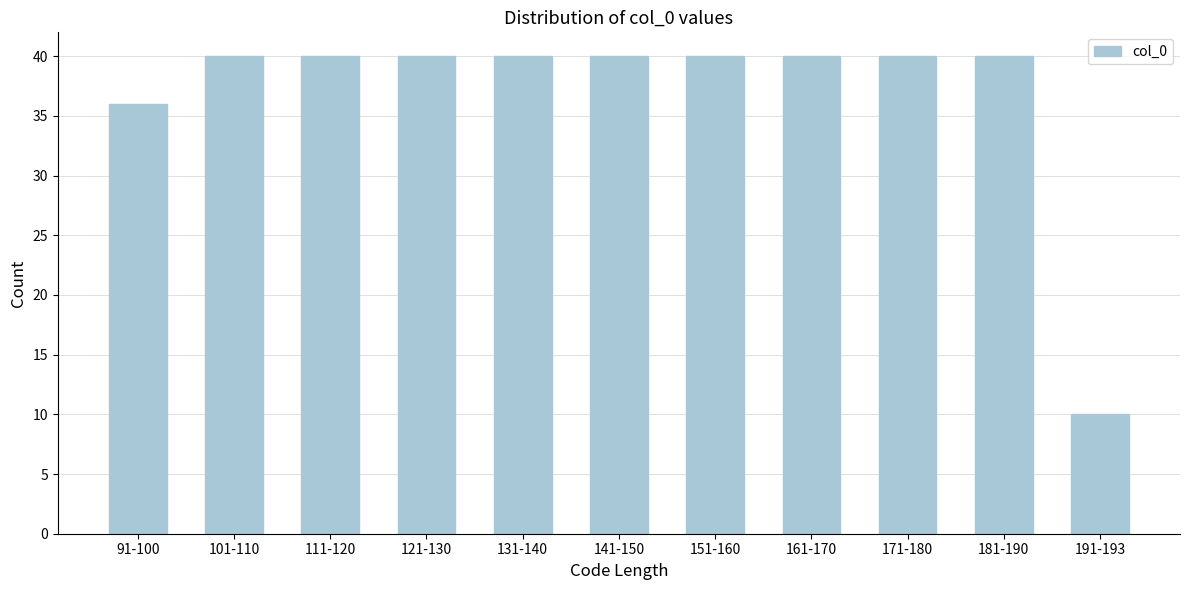

Reading right to left, transcribe all the data shown in this chart.

10	40	40	40	40	40	40	40	40	40	36